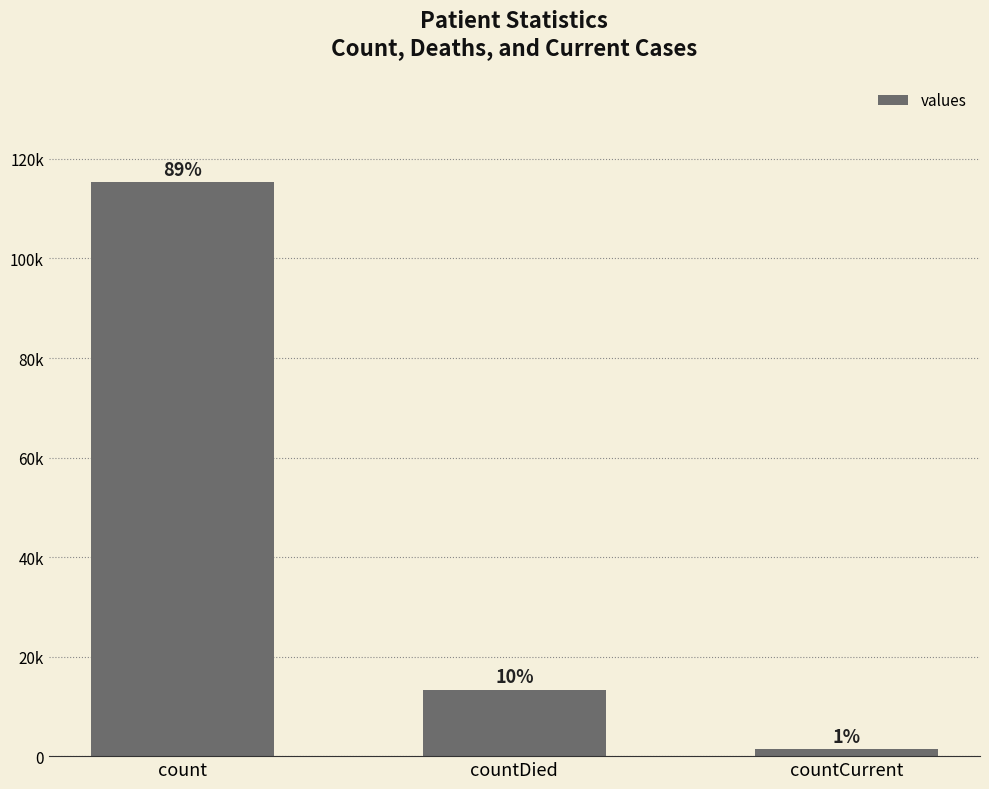

Does the chart contain any negative values?

No